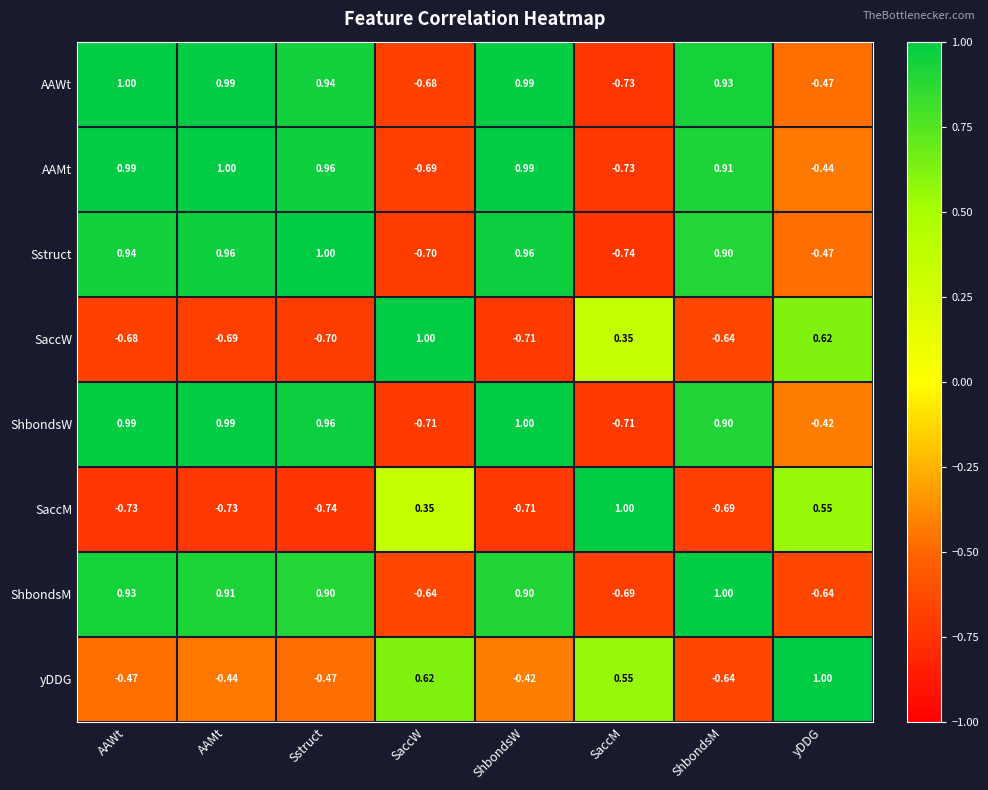

At which category is the sum across all series the highest?

ShbondsW